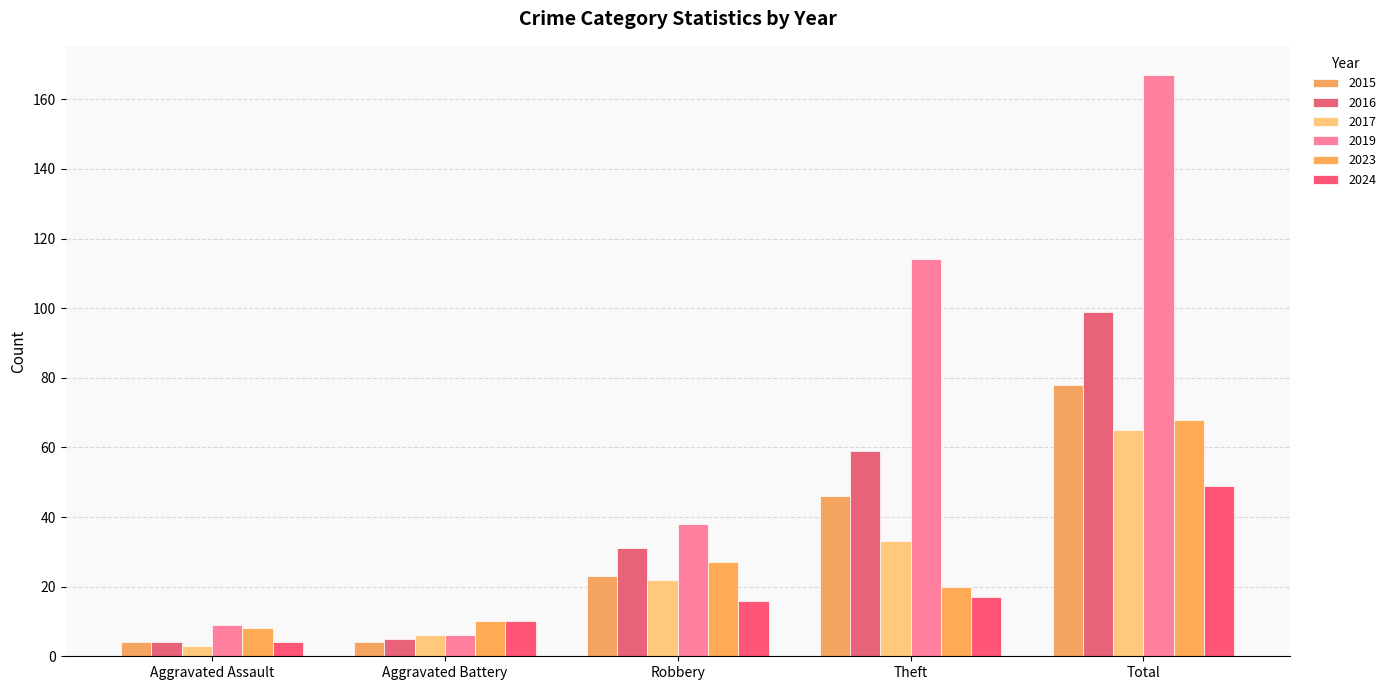

At which label is 2023 closest to 38?

Robbery